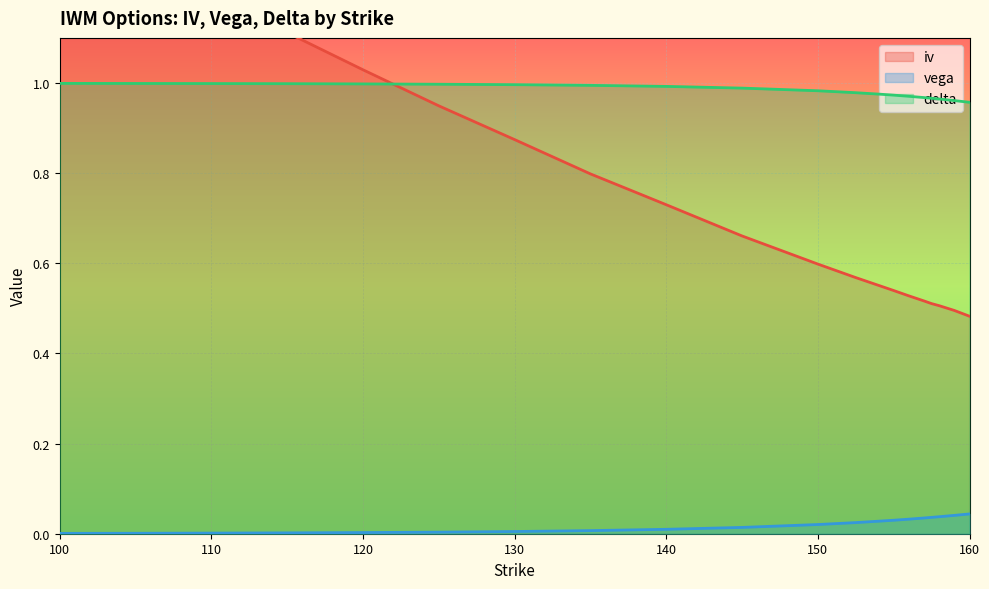

True or false: vega has more than 2 points higher than both neighbors.

False